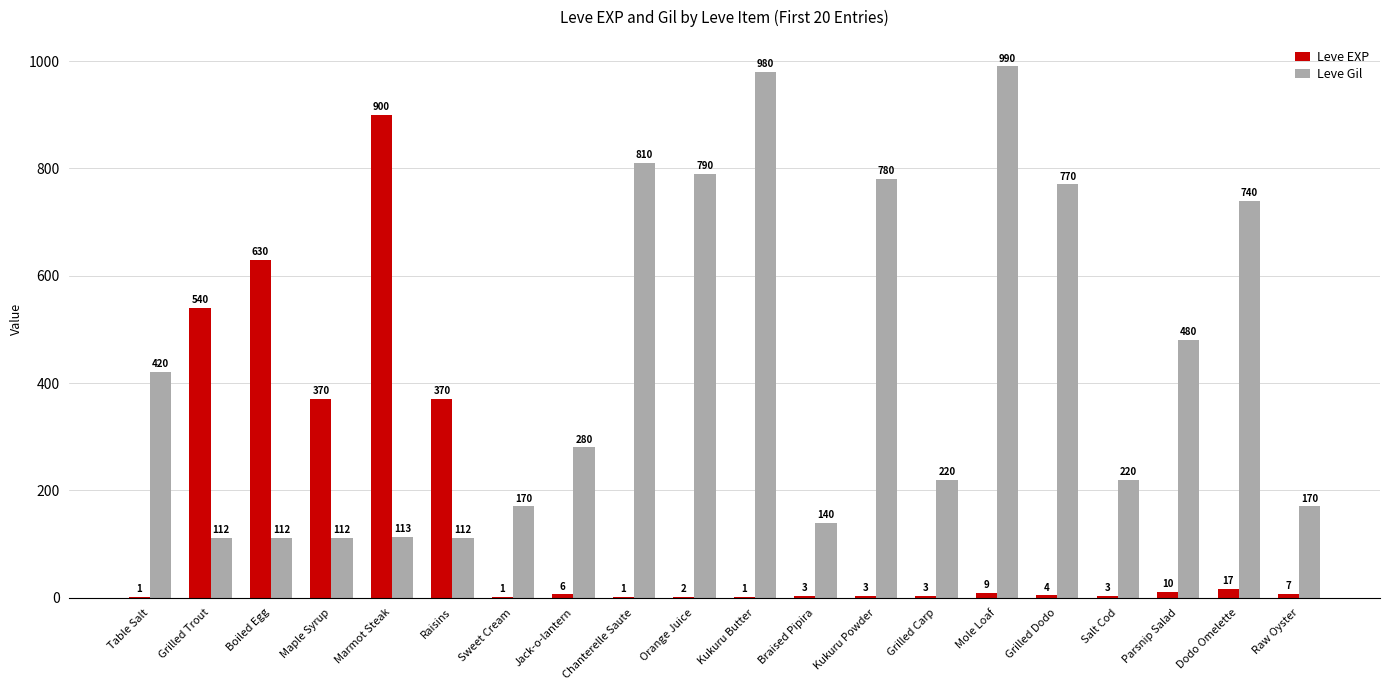

What is the greatest value displayed?

990